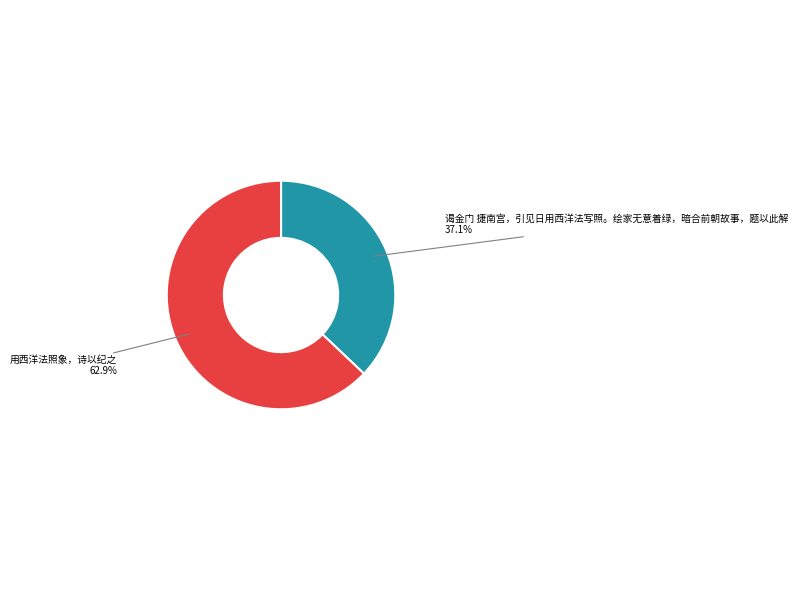

To the nearest percent, what percentage of the pie is 谒金门 捷南宫，引见日用西洋法写照。绘家无意着绿，暗合前朝故事，题以此解?

37%